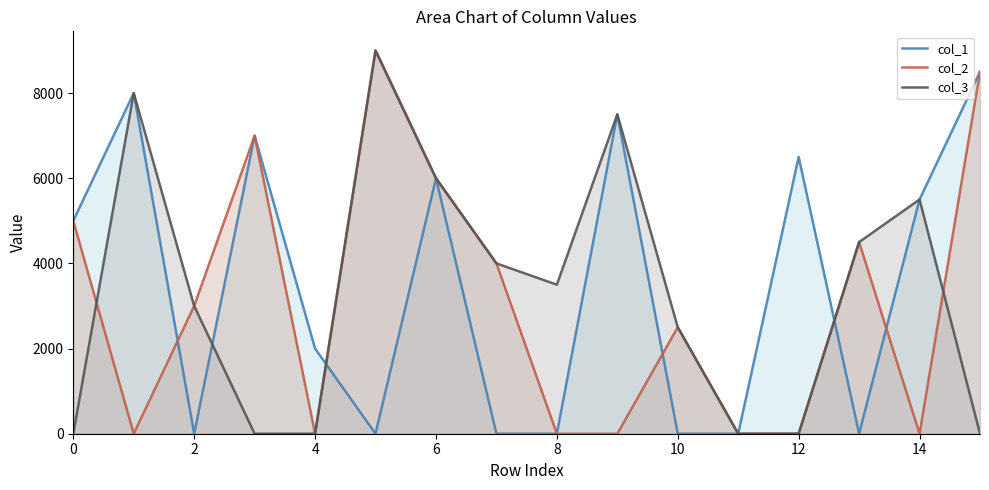

Between 4 and 12, which series saw the biggest shift?

col_1